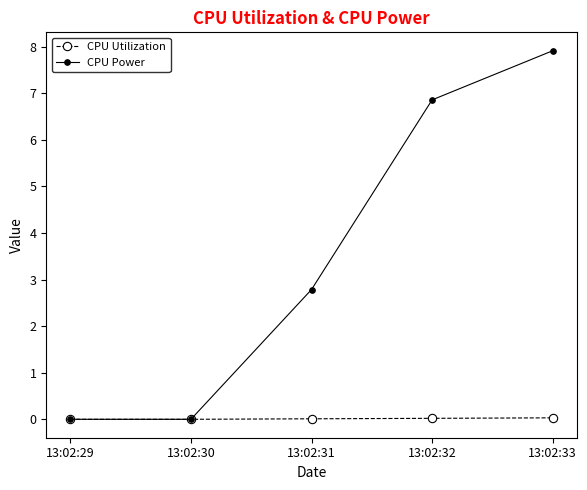

The CPU Power series shows 6.9 at 13:02:32. True or false?

True